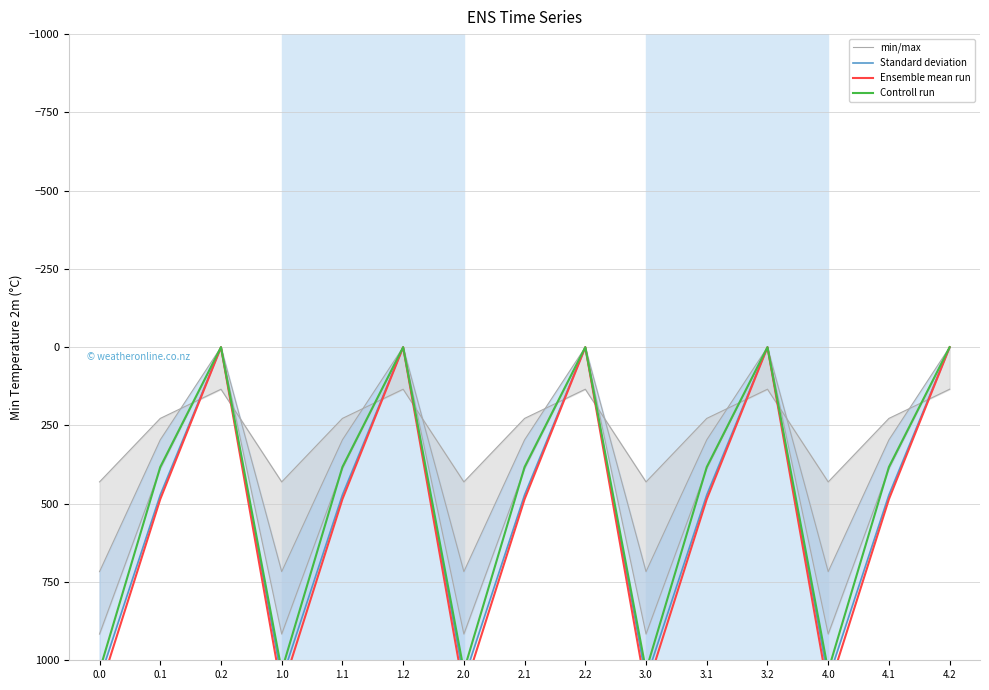

What are all the series names shown in the legend?

min/max, Standard deviation, Ensemble mean run, Controll run